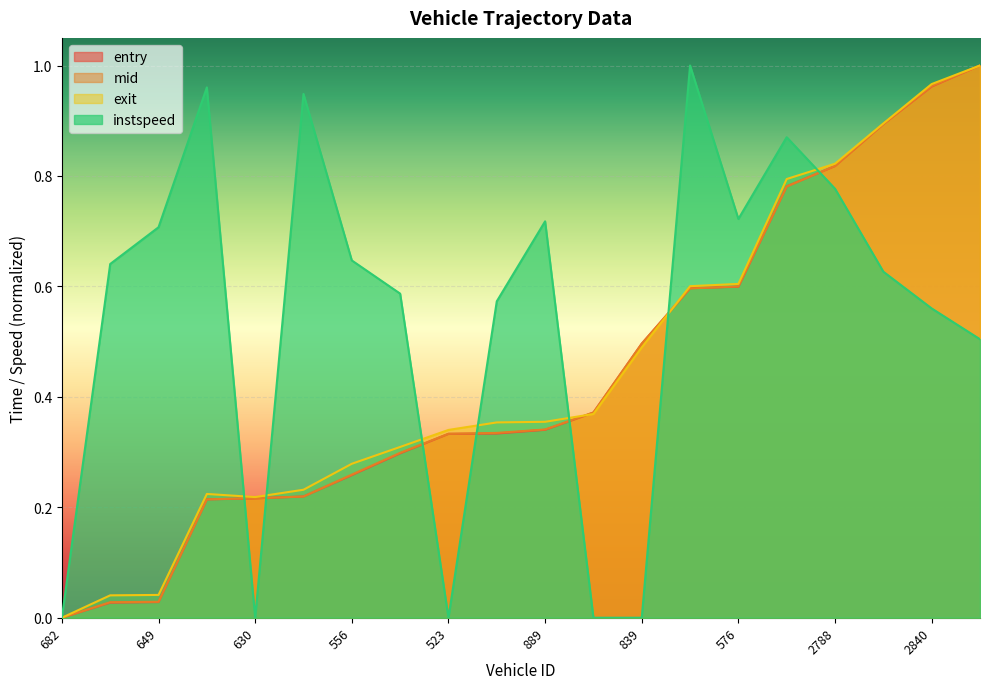

Which category has the highest value across all series?

2520